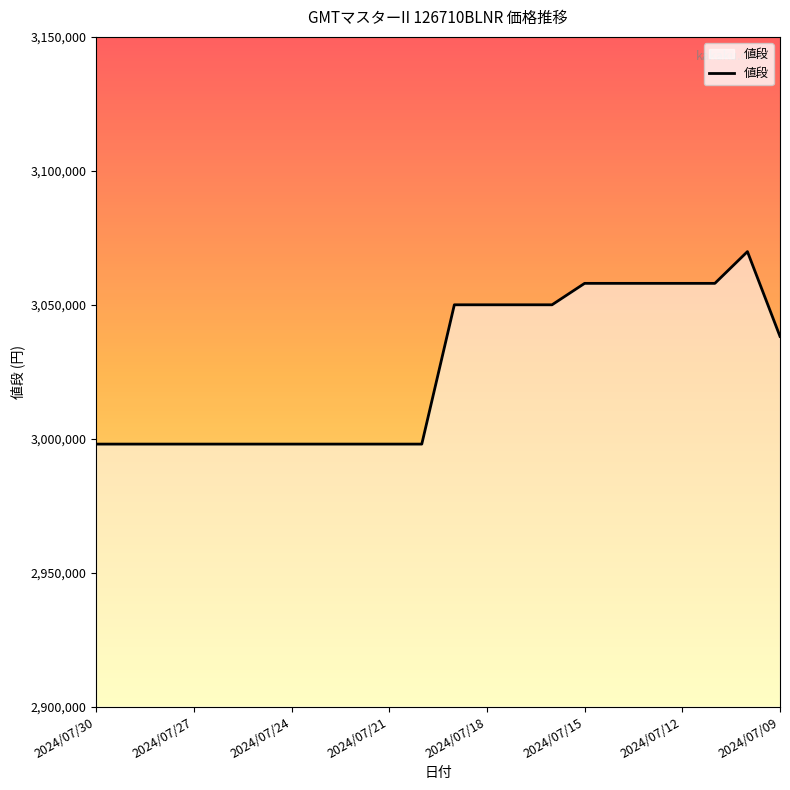

What is the minimum value shown in the chart?

2998000